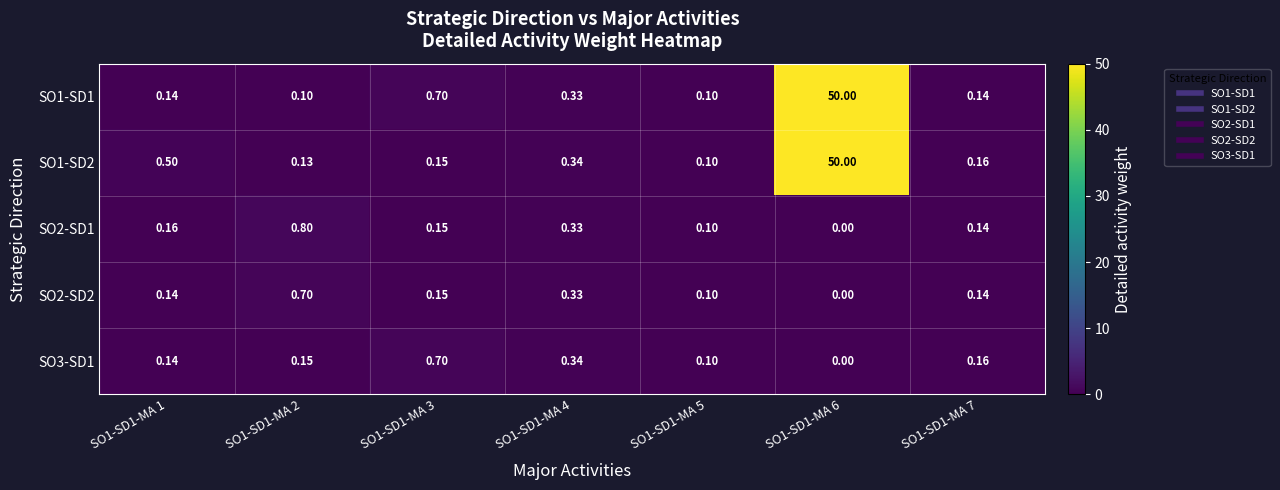

How many data points does each series have?

7